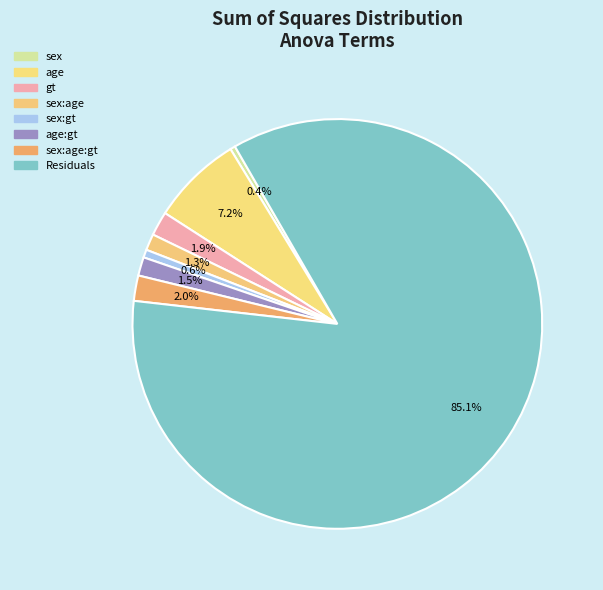

How many segments does this pie chart have?

8